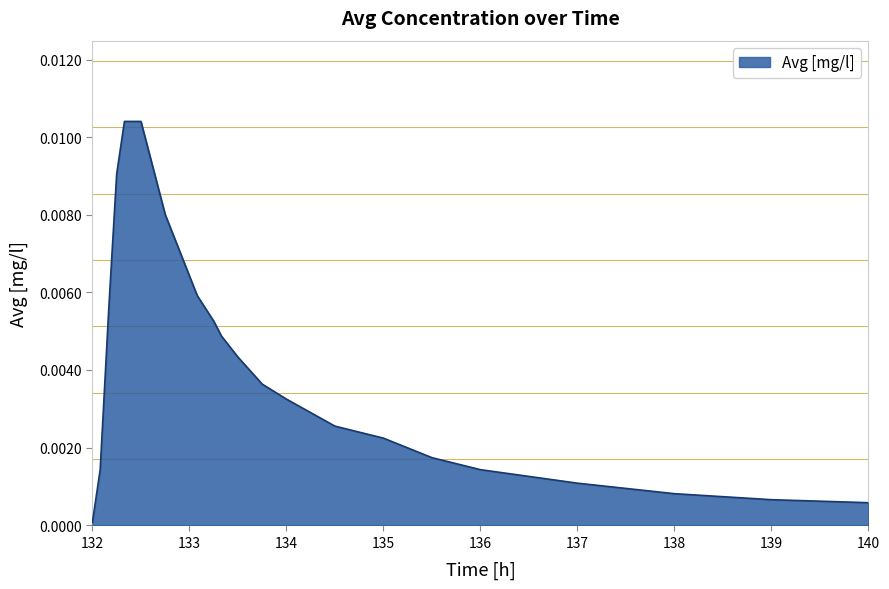

Which label corresponds to the smallest value in the chart?

132